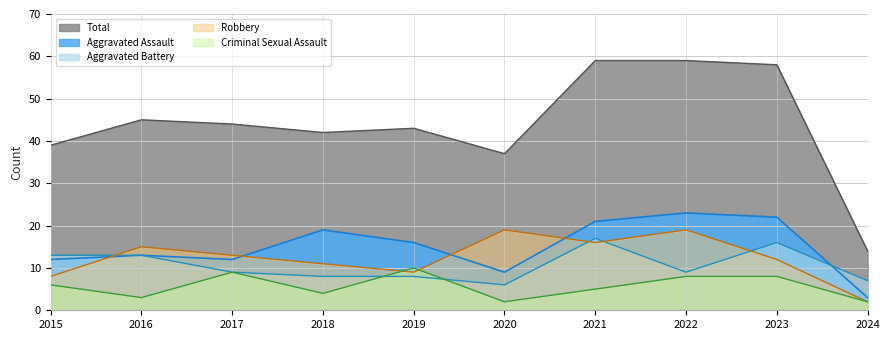

What is the difference between the Criminal Sexual Assault values at 2017 and 2020?

7